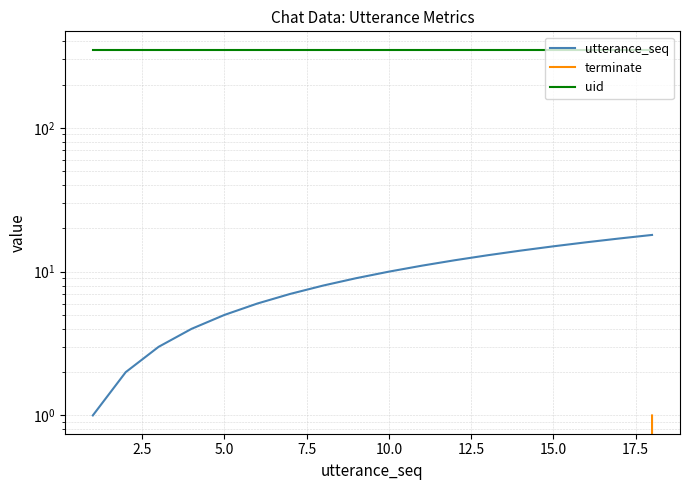

What is the difference between the highest and lowest values at 2.5?

350